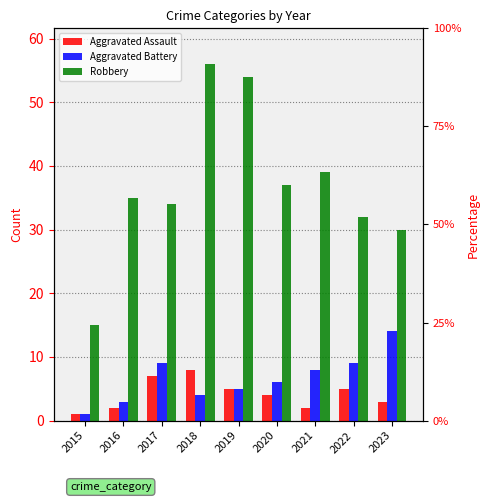

Is it true that Aggravated Assault equals 2 at 2021?

True